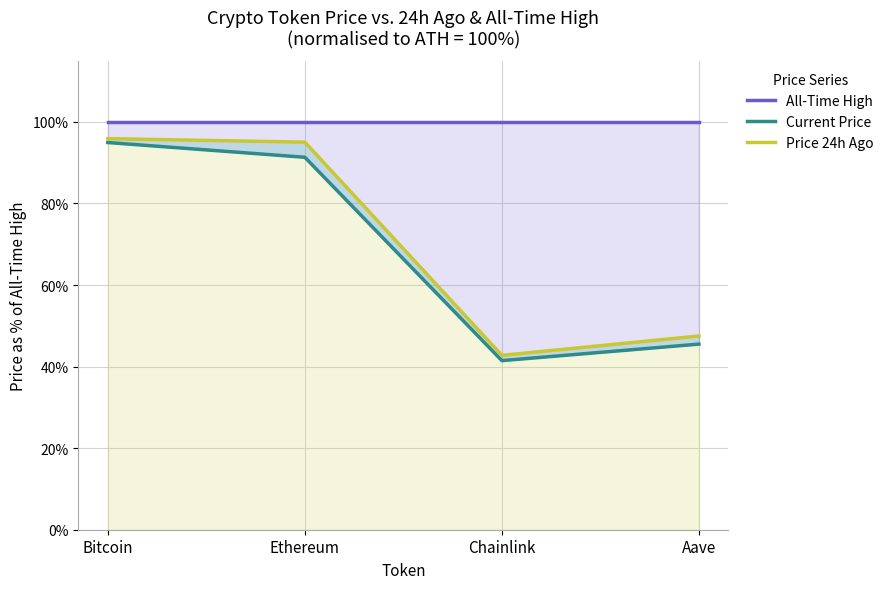

What is the sum of the Price 24h Ago values at Aave and Bitcoin?

1.4